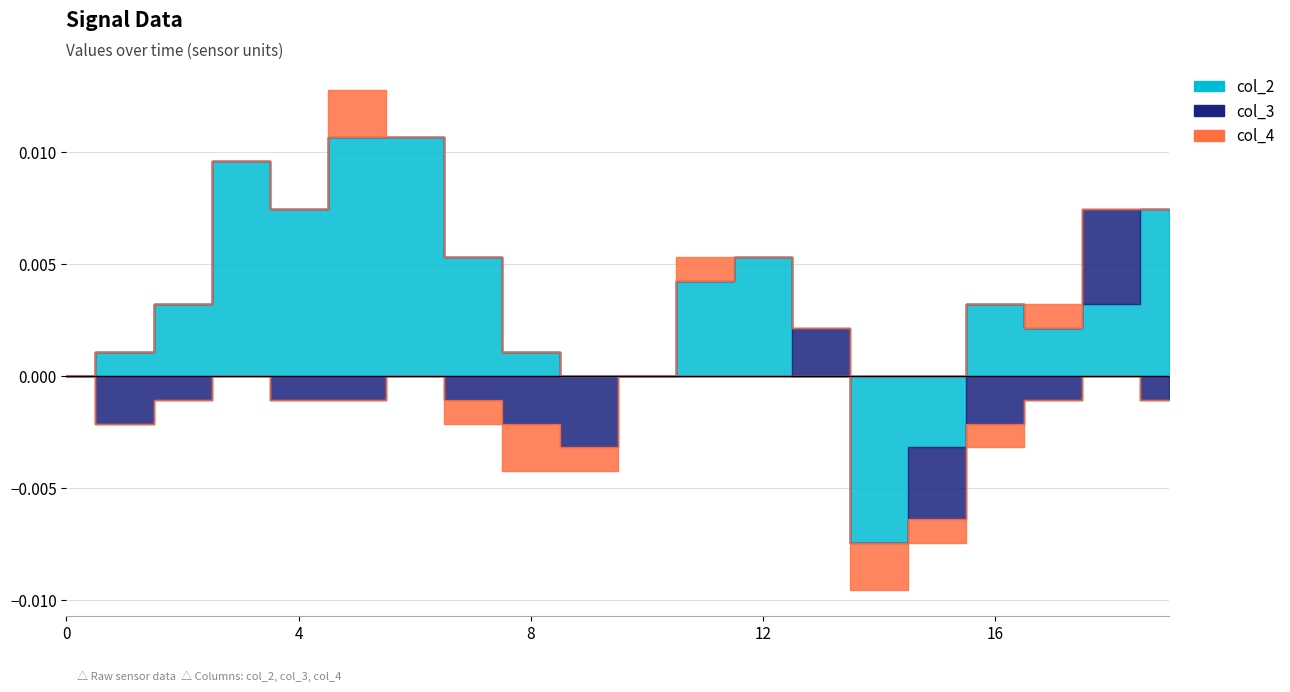

How many data points in col_2 are less than 0?

2